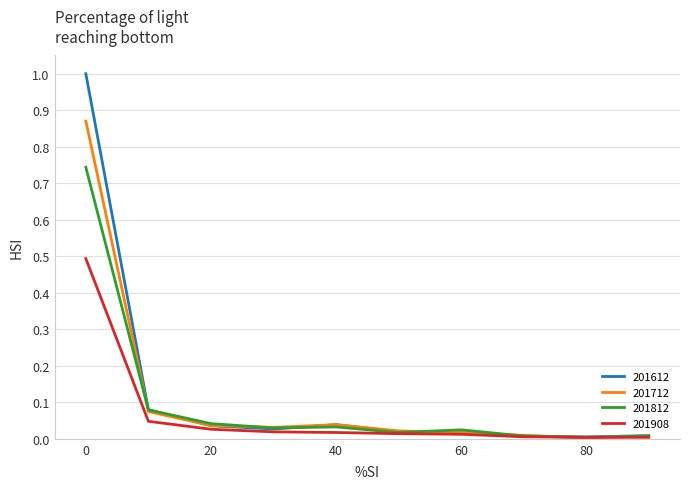

List the series in order of their peak value, lowest first.

201908, 201812, 201712, 201612